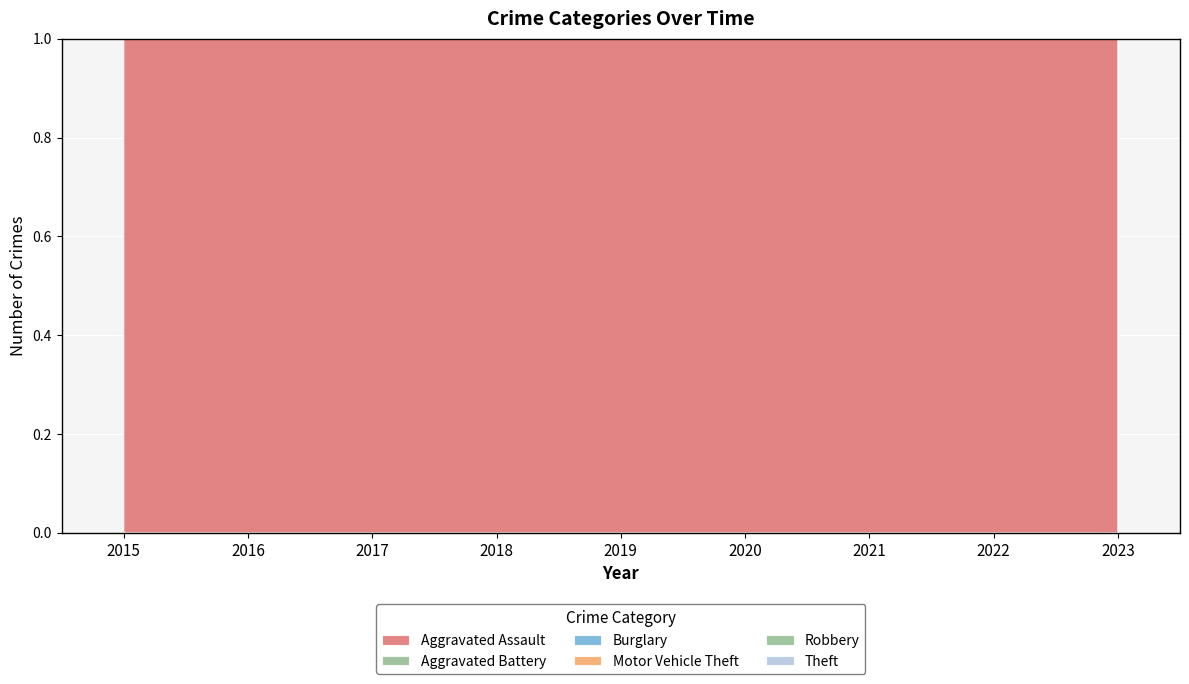

Which category has the lowest value across all series?

2016